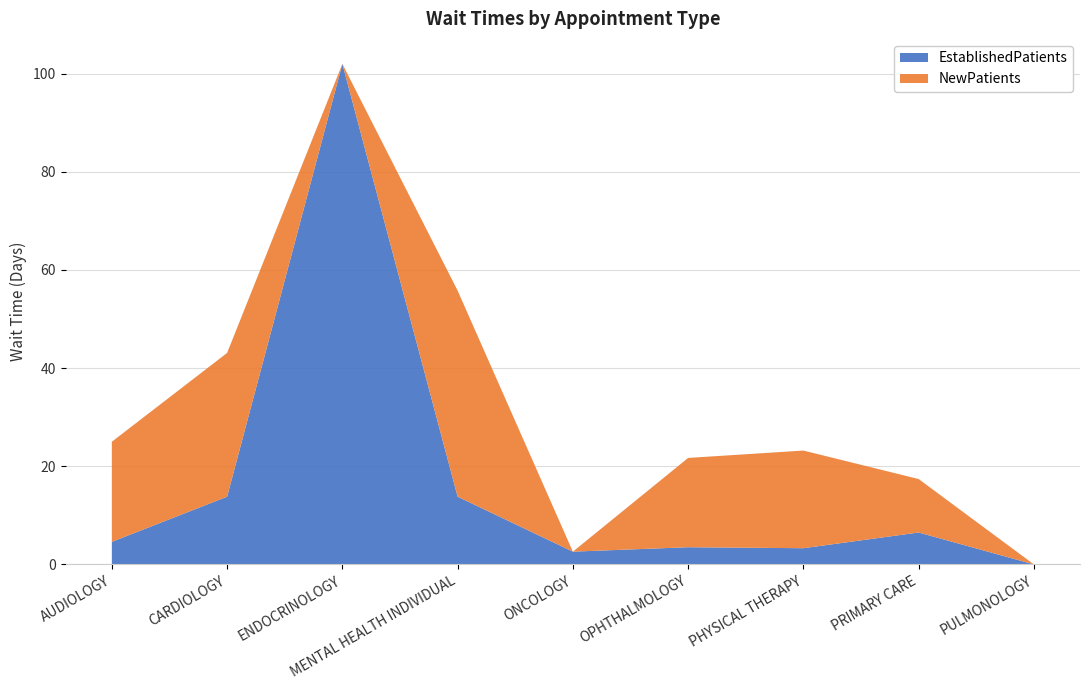

Reading right to left, extract all data points from this chart.

EstablishedPatients: 0.0	6.5	3.3	3.5	2.6	13.8	102.0	13.8	4.6
NewPatients: 0.0	10.9	19.9	18.2	0.0	42.0	0.0	29.3	20.4